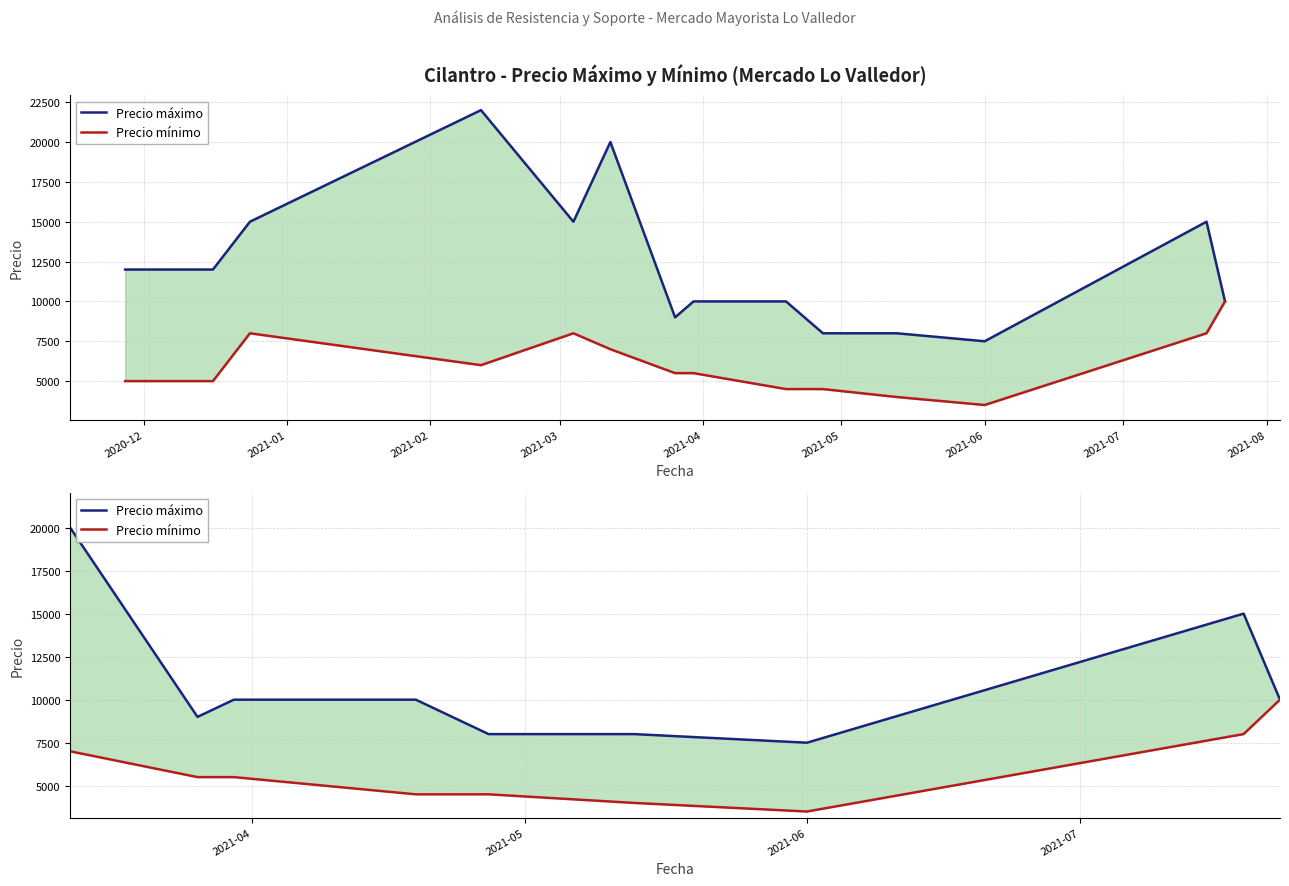

Reading left to right, extract all data points from this chart.

Precio máximo: 12000	12000	15000	22000	15000	20000	9000	10000	10000	8000	8000	7500	15000	10000
Precio mínimo: 5000	5000	8000	6000	8000	7000	5500	5500	4500	4500	4000	3500	8000	10000